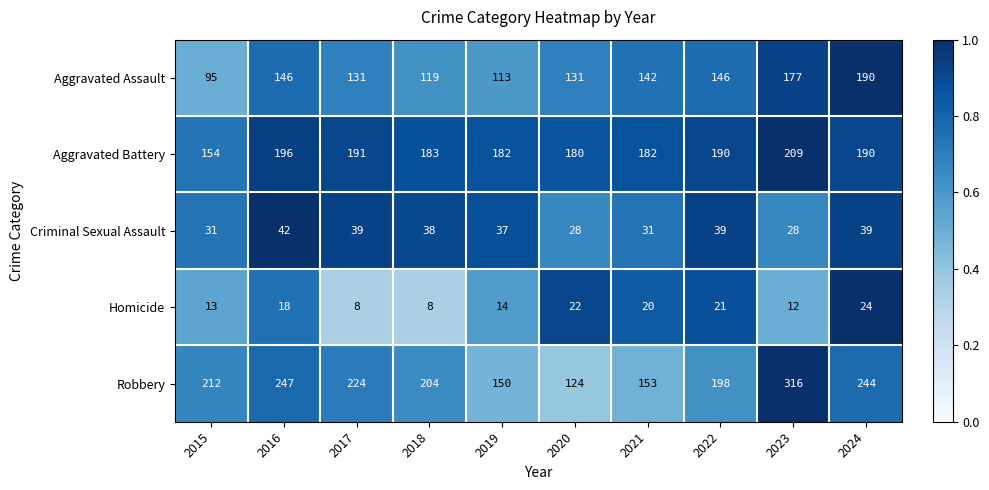

Which series has the largest total across all categories?

Robbery